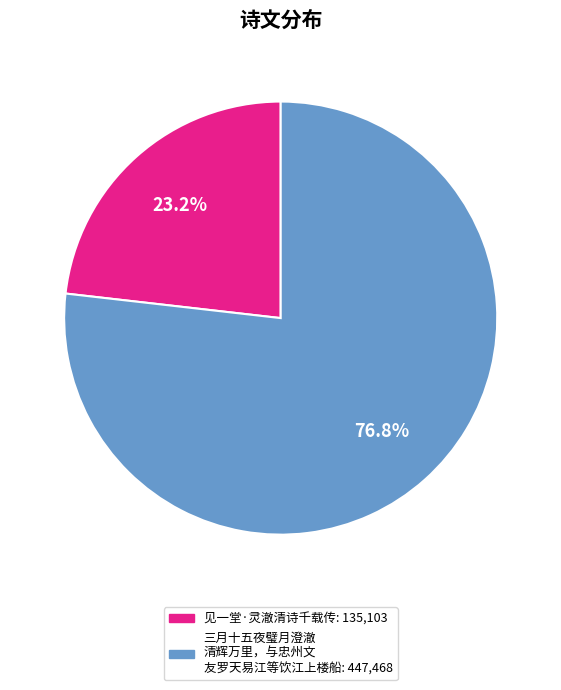

How many slices are in this pie chart?

2